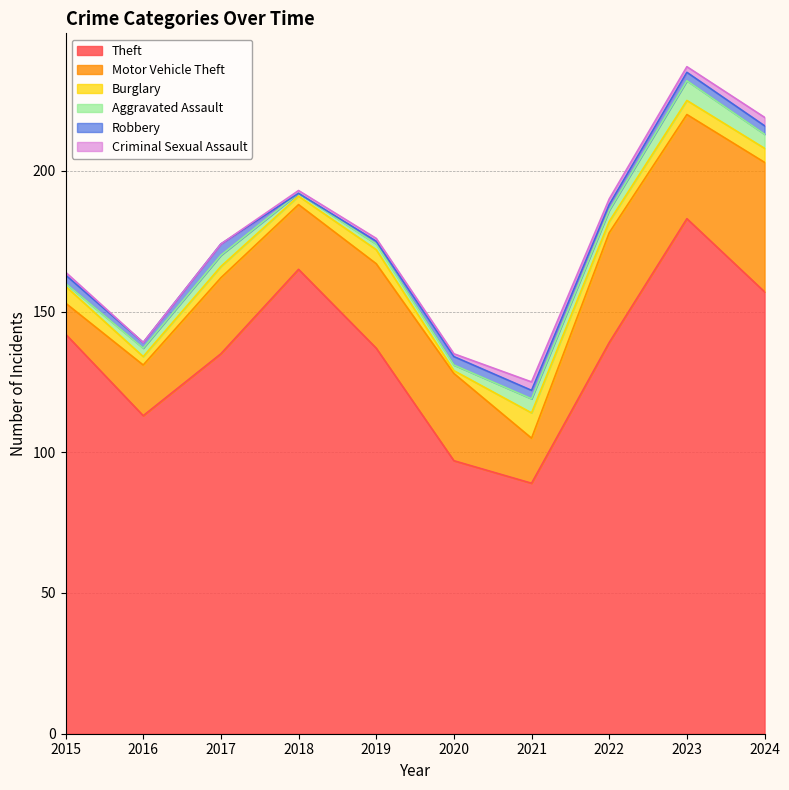

Which series has the largest total across all categories?

Theft